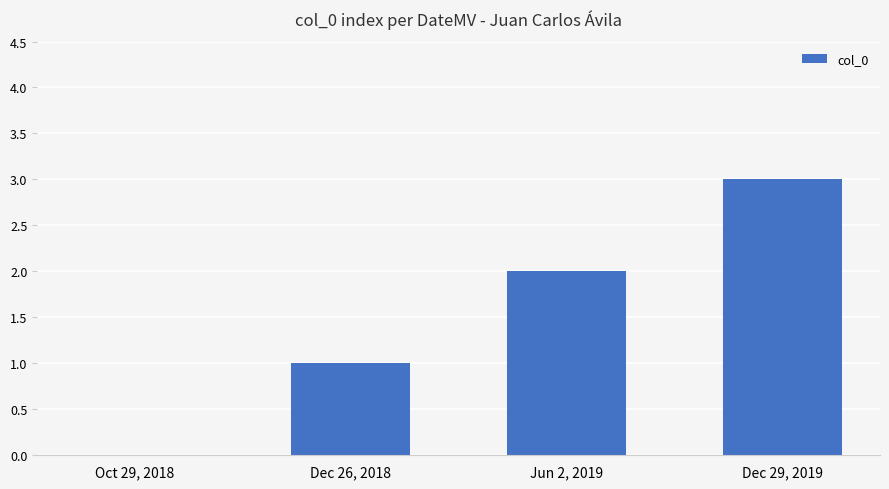

How many positive values are there?

3